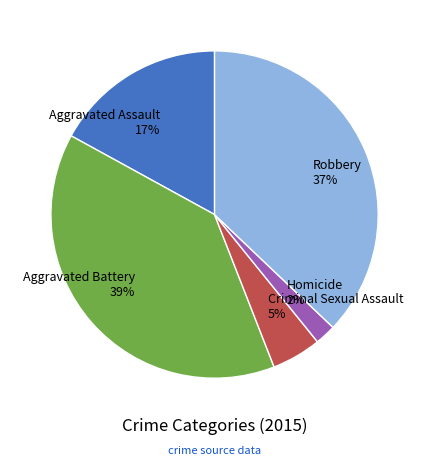

What percentage is the Criminal Sexual Assault slice, to the nearest percent?

5%